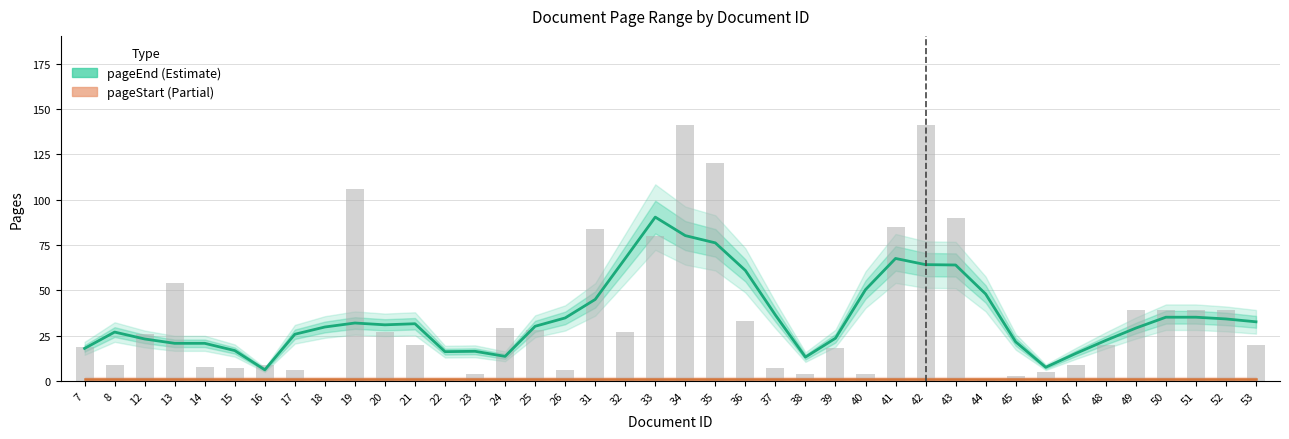

Reading left to right, list all the values displayed in this chart.

pageStart: 1.0	1.0	1.0	1.0	1.0	1.0	1.0	1.0	1.0	1.0	1.0	1.0	1.0	1.0	1.0	1.0	1.0	1.0	1.0	1.0	1.0	1.0	1.0	1.0	1.0	1.0	1.0	1.0	1.0	1.0	1.0	1.0	1.0	1.0	1.0	1.0	1.0	1.0	1.0	1.0
pageEnd: 18.0	27.0	23.2	20.8	20.8	16.8	6.2	25.8	29.8	32.0	31.0	31.6	16.2	16.4	13.6	30.2	34.8	45.0	67.6	90.4	80.2	76.2	61.0	36.4	13.2	23.6	50.4	67.6	64.2	64.0	48.0	21.6	7.6	15.2	22.4	29.2	35.2	35.2	34.2	32.7